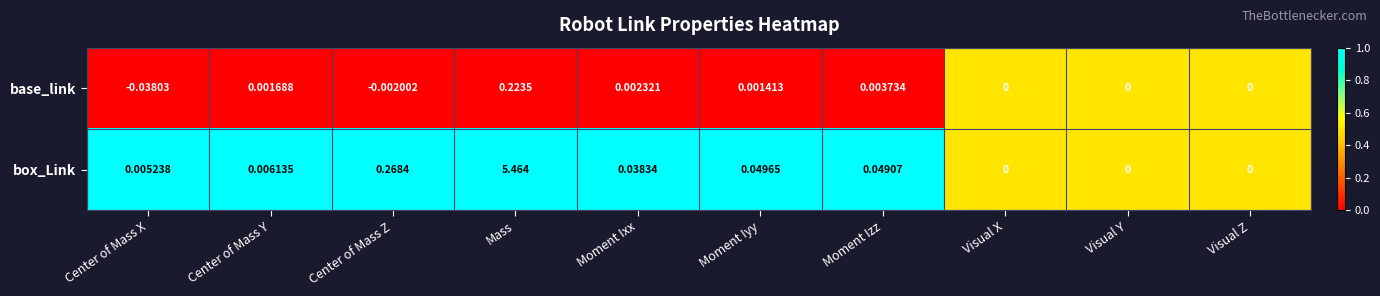

Between Center of Mass Y and Moment Izz, which series saw the biggest shift?

box_Link